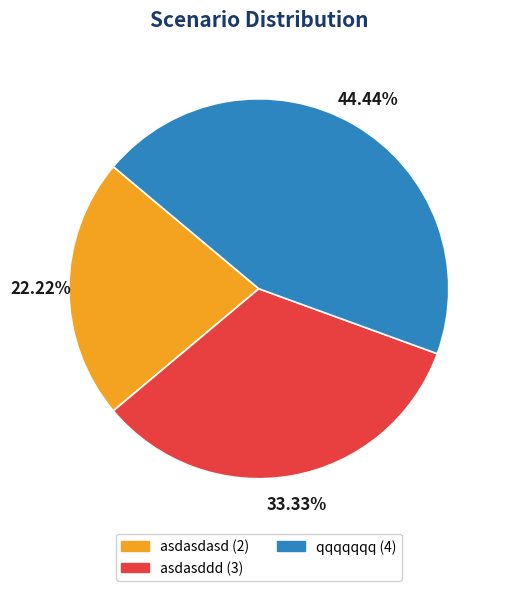

What is the largest slice in the pie chart?

qqqqqqq